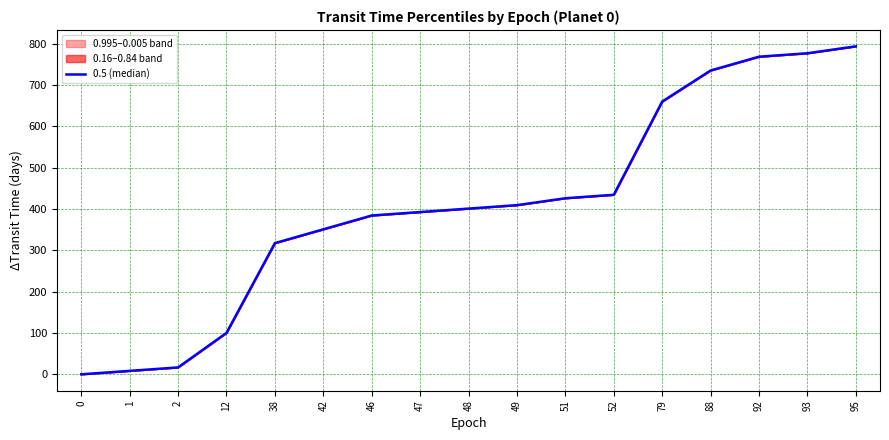

What is the difference between the values at 48 and 0?

400.8